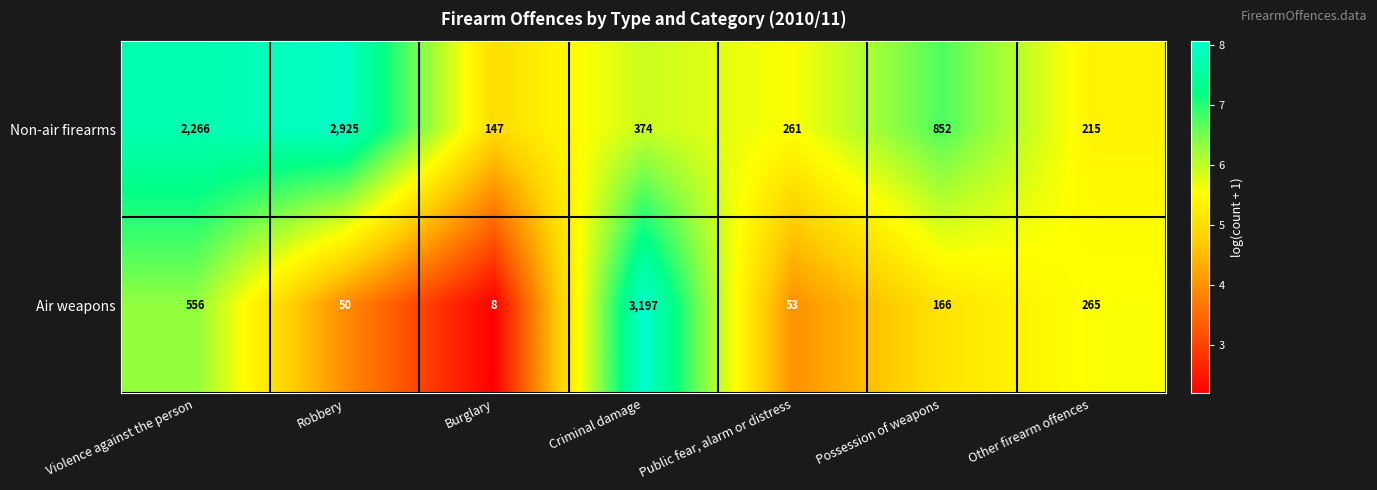

Reading right to left, what are all the values shown in this chart?

Non-air firearms: 215	852	261	374	147	2925	2266
Air weapons: 265	166	53	3197	8	50	556